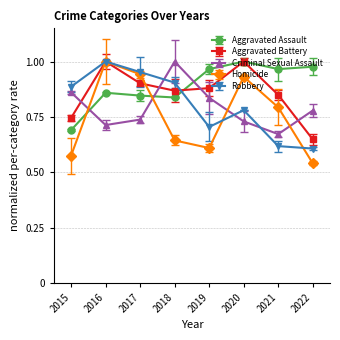

What are all the series names shown in the legend?

Aggravated Assault, Aggravated Battery, Criminal Sexual Assault, Homicide, Robbery